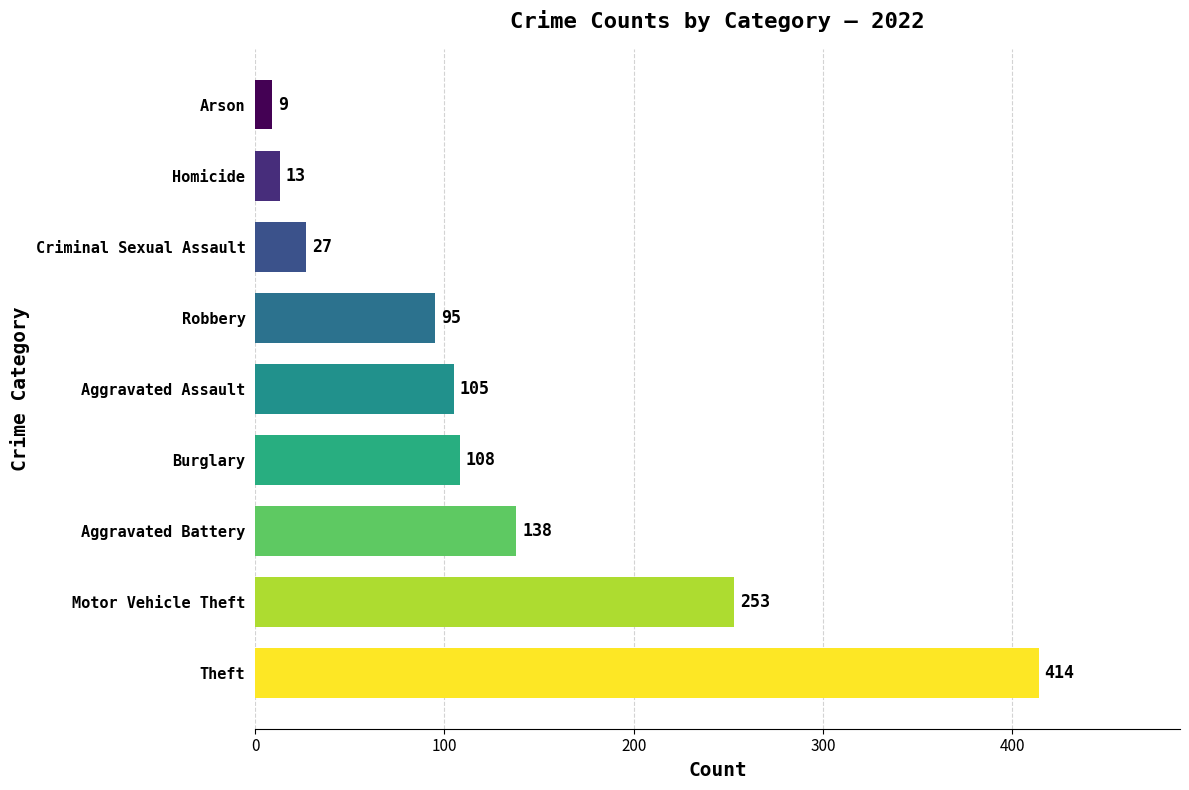

What is the average value?

129